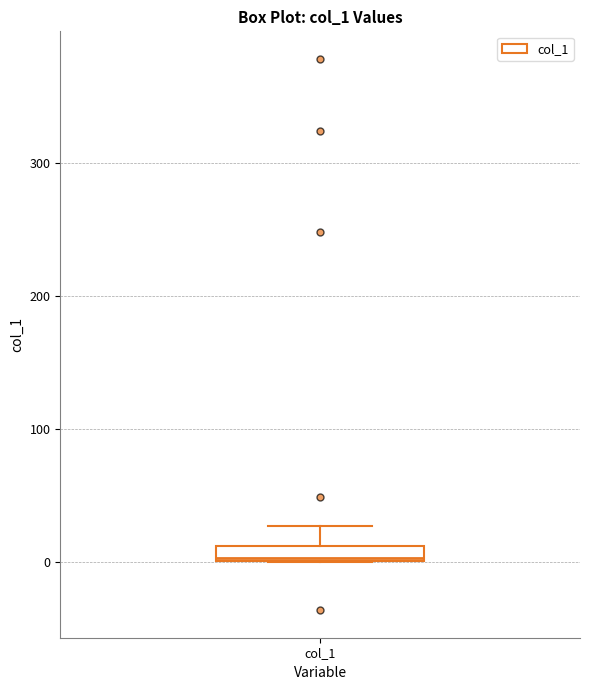

Where does the upper whisker of the box for col_1 end on the y-axis? The values are not printed on the chart, so give them approximately, as read against the axis.

30